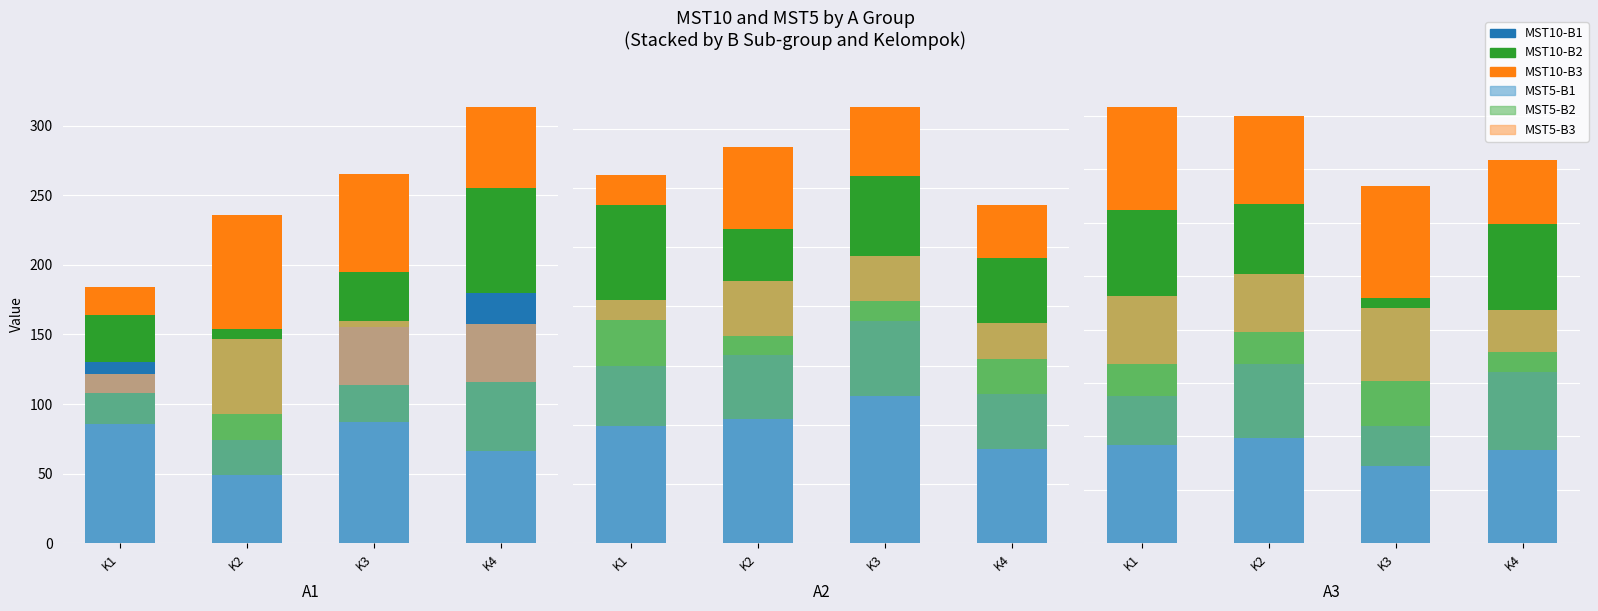

Where is MST10-B2 nearest to the value 147?

K2